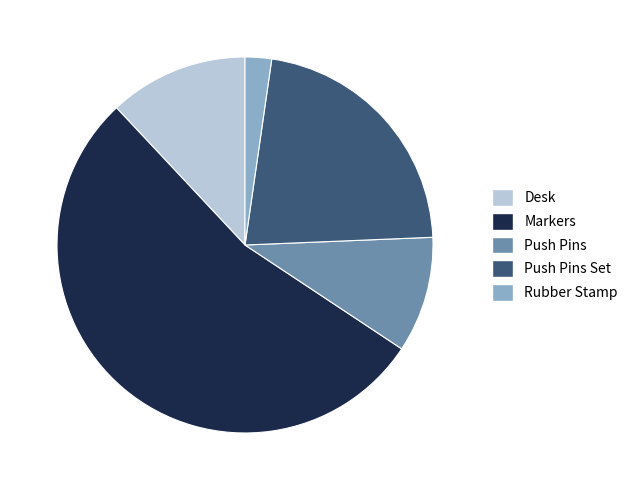

What is the majority slice?

Markers